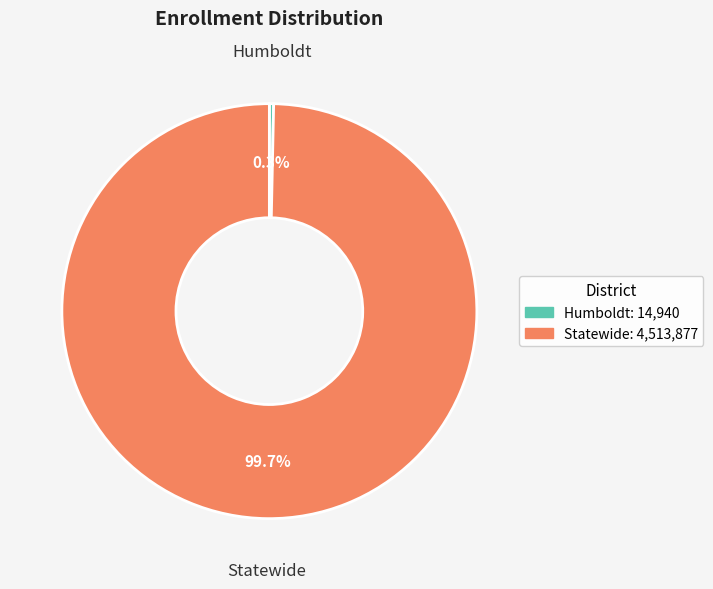

To the nearest percent, what is the difference between the largest and smallest slice percentages?

99%